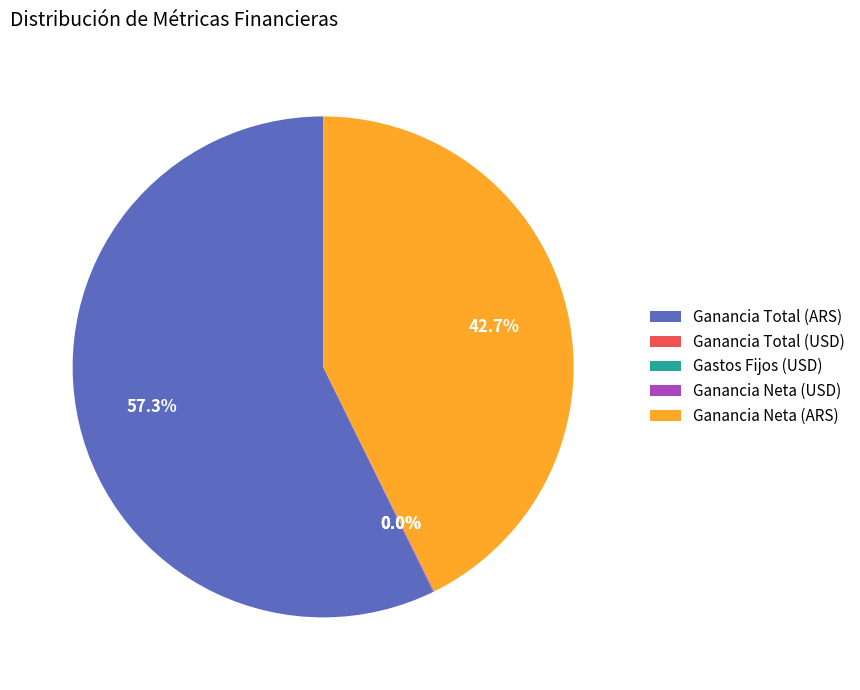

What portion of the pie excludes Ganancia Neta (ARS)?

57.3%